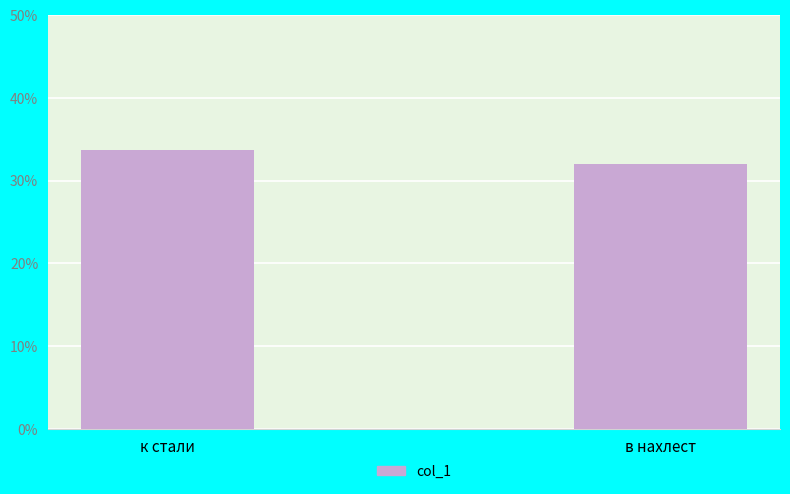

What is the label of the 2nd bar from the left?

в нахлест